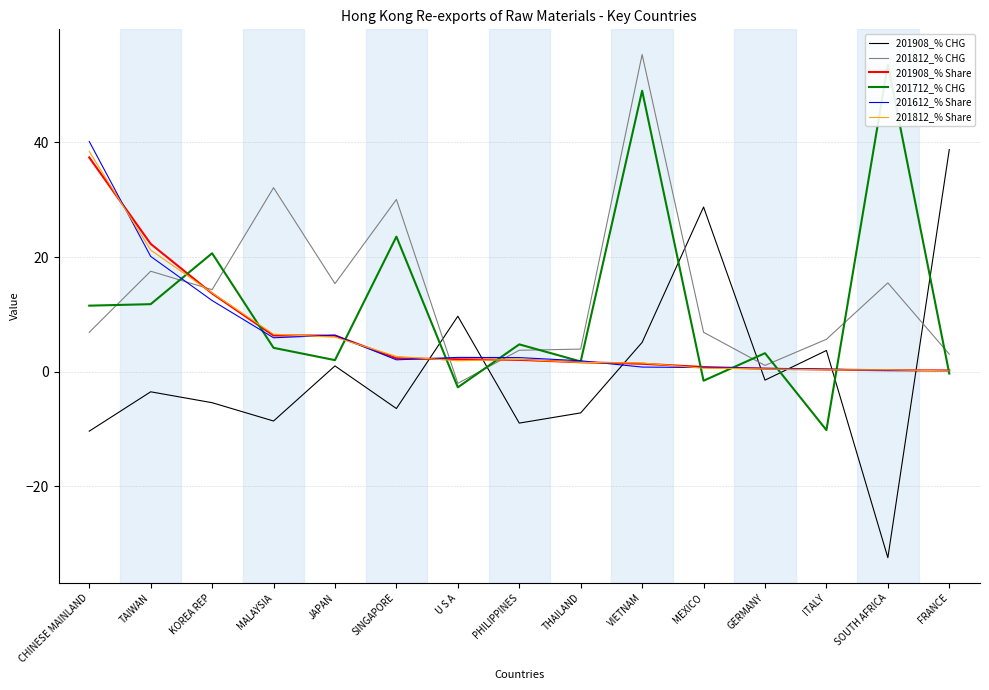

What is the label of the 3rd point from the right?

ITALY